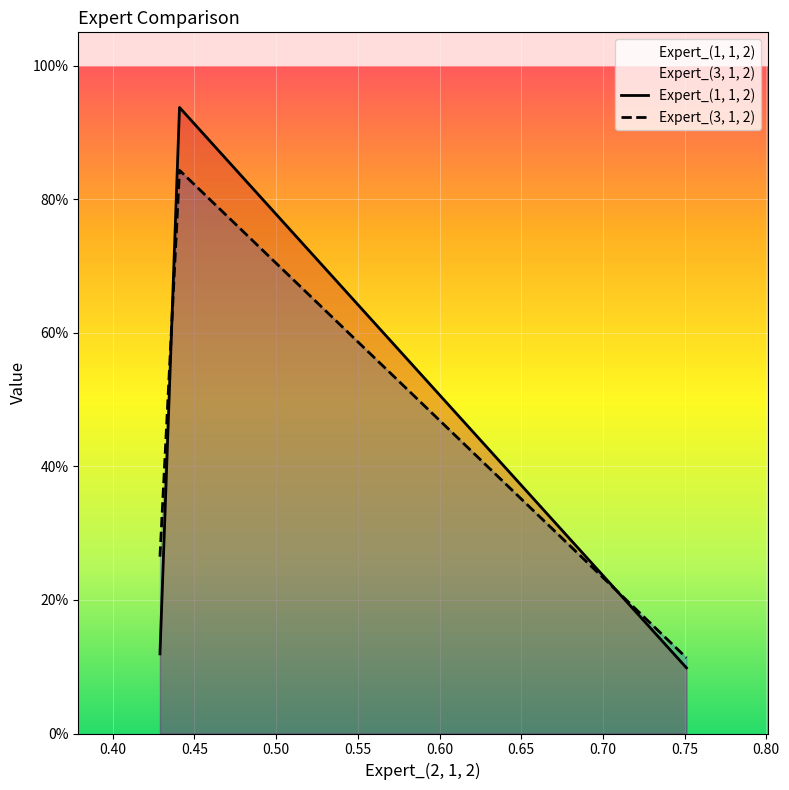

Between 0.40 and 0.45, which series saw the biggest shift?

Expert_(1, 1, 2)